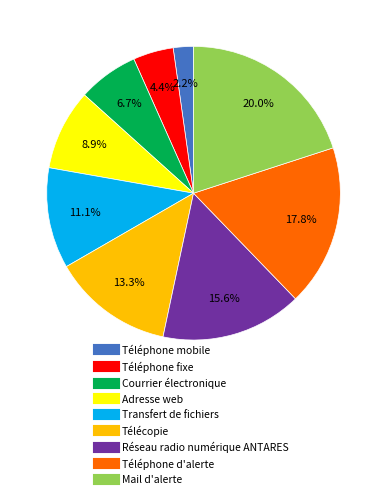

Approximately how many times larger is the value at Télécopie compared to Mail d'alerte?

0.7